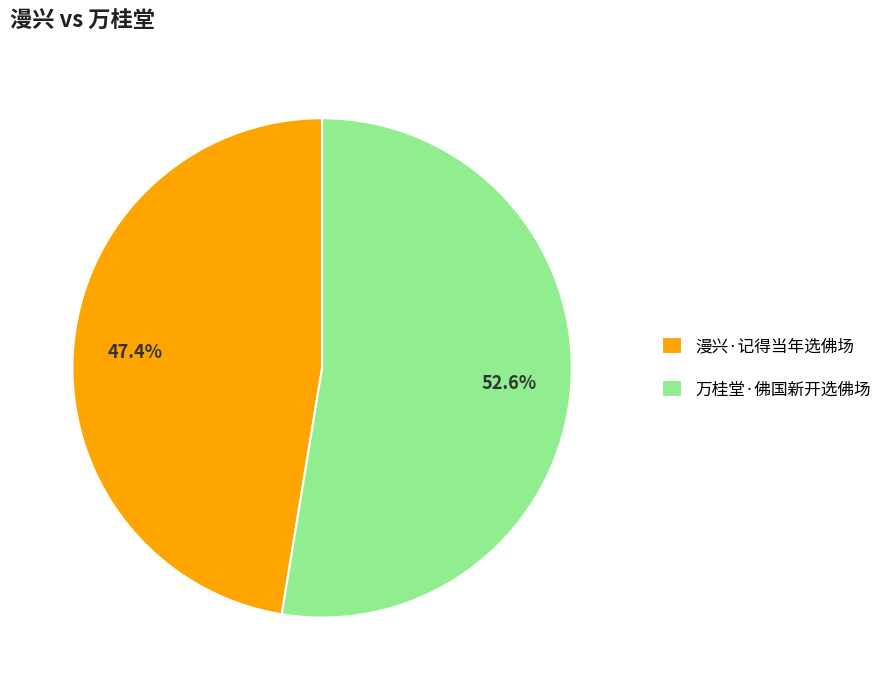

Which has a higher value, 万桂堂·佛国新开选佛场 or 漫兴·记得当年选佛场?

万桂堂·佛国新开选佛场